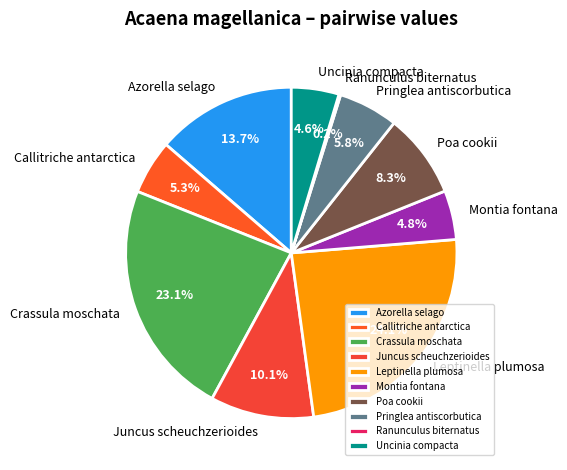

The Montia fontana slice represents 16% of the pie. True or false?

False